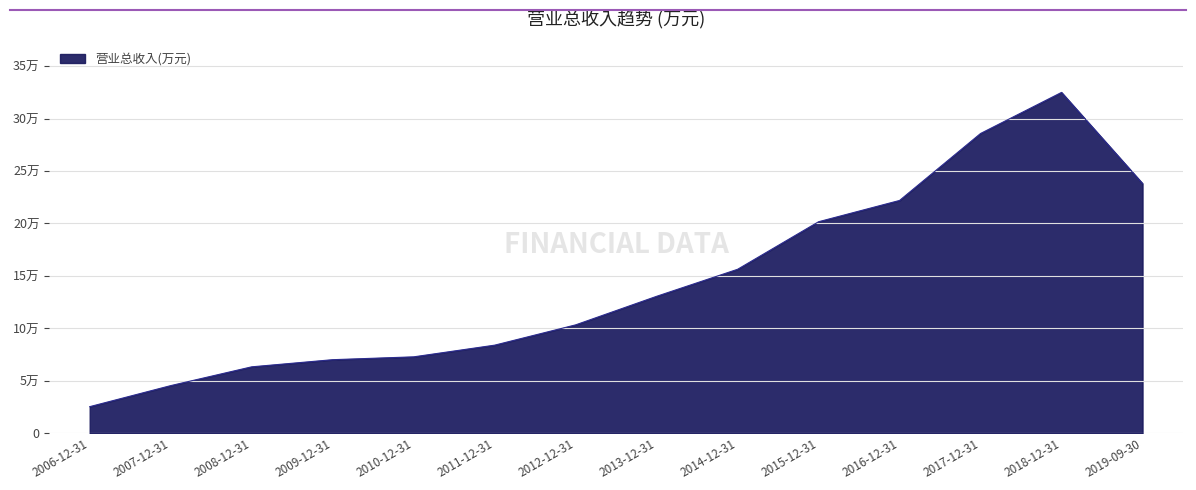

List the labels in order of value, smallest first.

2006-12-31, 2007-12-31, 2008-12-31, 2009-12-31, 2010-12-31, 2011-12-31, 2012-12-31, 2013-12-31, 2014-12-31, 2015-12-31, 2016-12-31, 2019-09-30, 2017-12-31, 2018-12-31